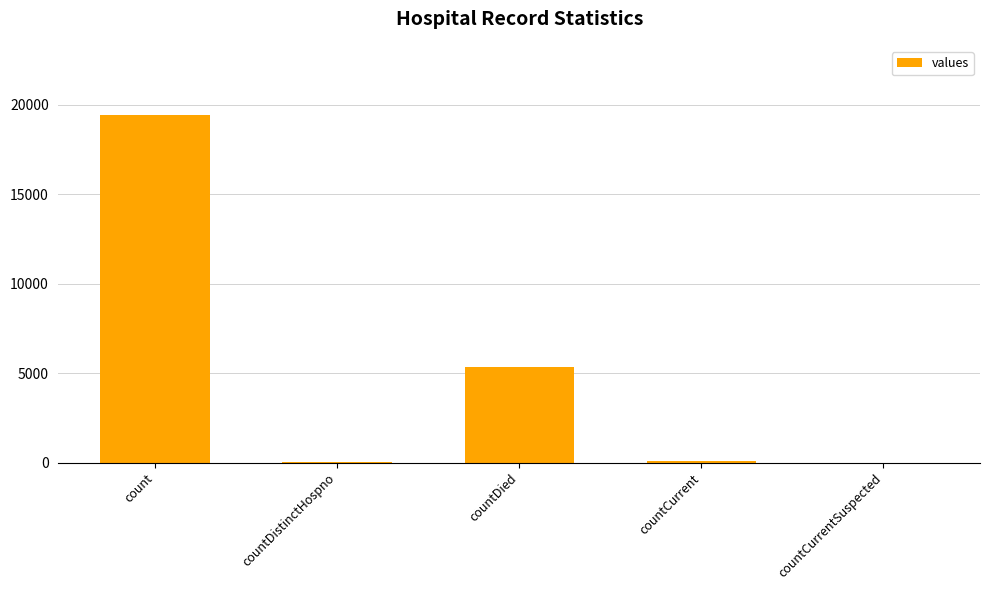

Where is the data nearest to the value 9710?

countDied